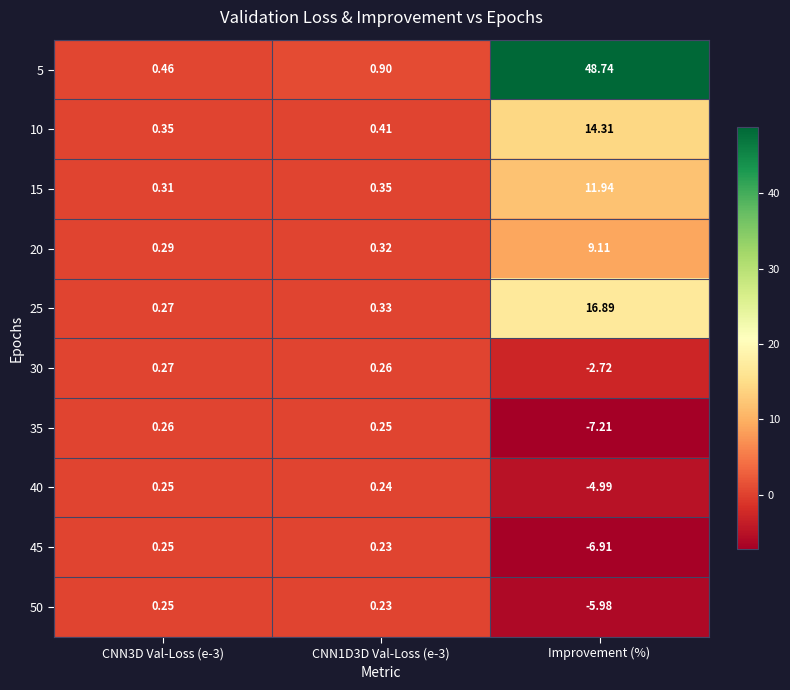

At which category is the sum across all series the highest?

Improvement (%)